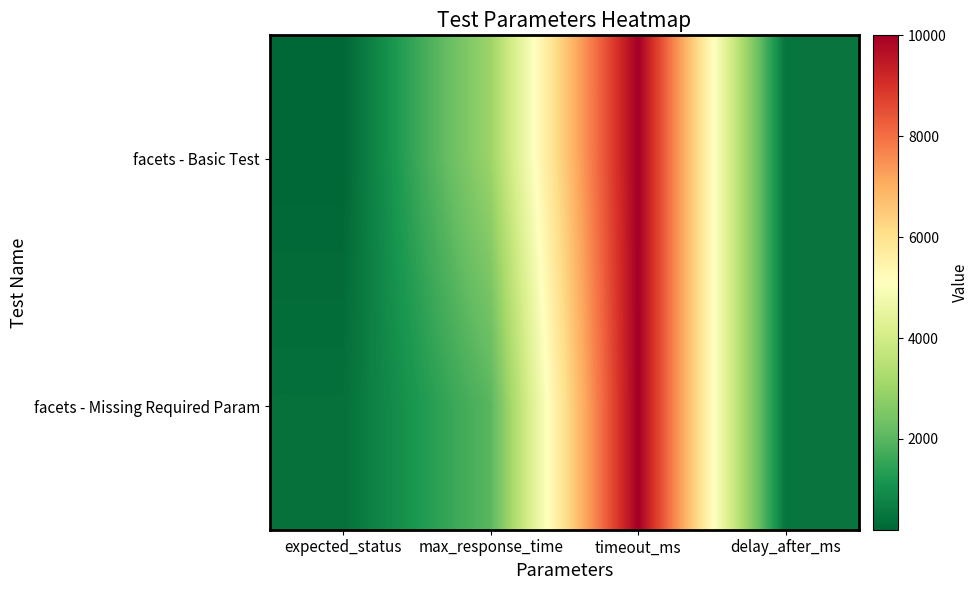

List the series in order of their peak value, highest first.

facets - Basic Test, facets - Missing Required Param